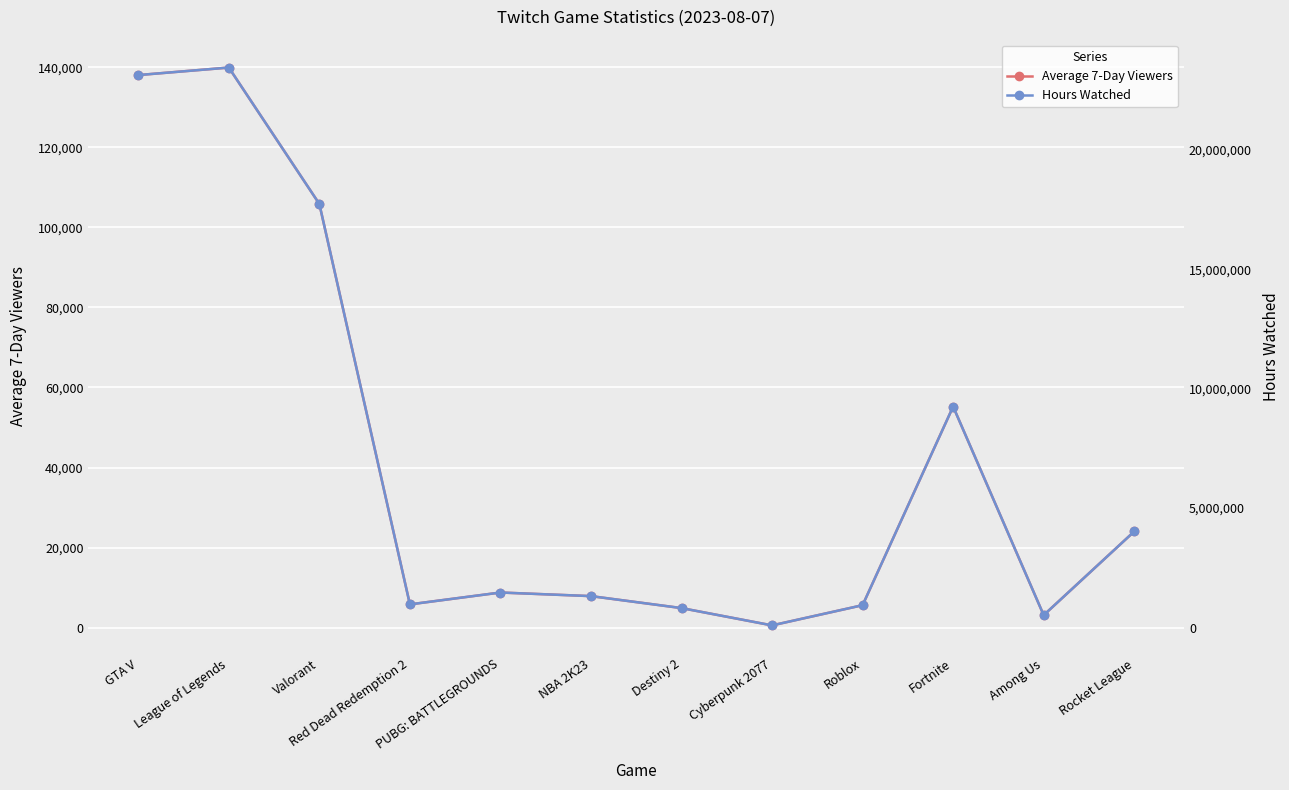

At Cyberpunk 2077, list the series in order from largest to smallest.

Hours Watched, Average 7-Day Viewers